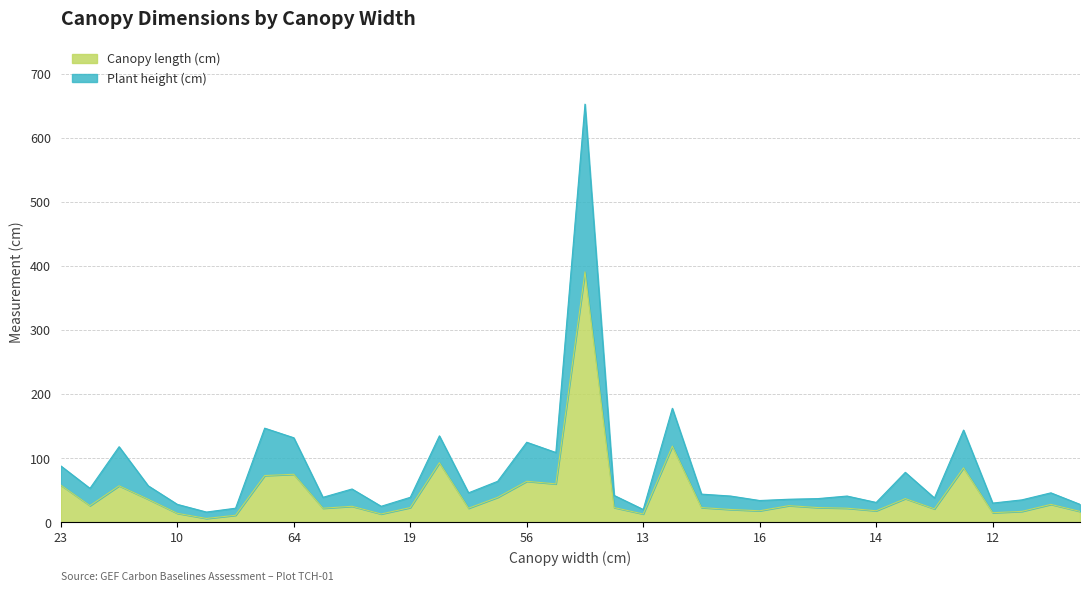

What is the sum of the Canopy length (cm) values at 64 and 13?

88